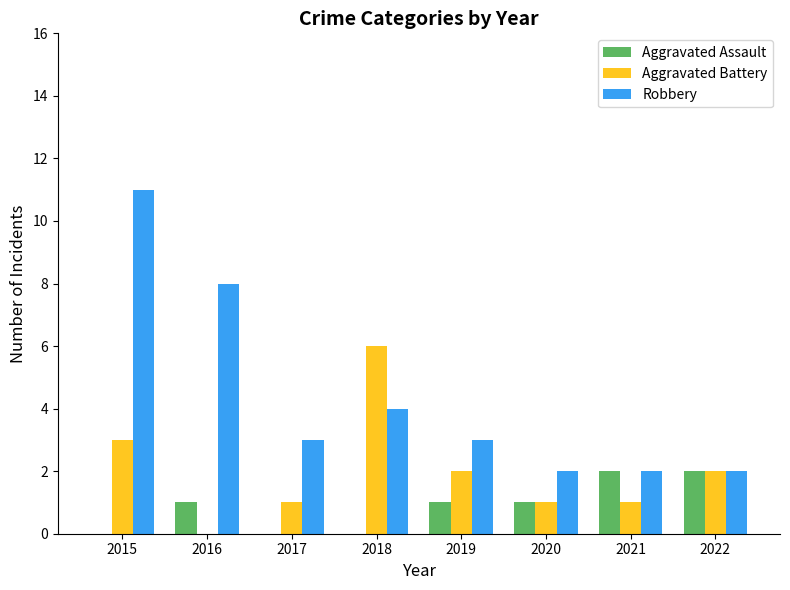

What is the sum of all Robbery values?

35